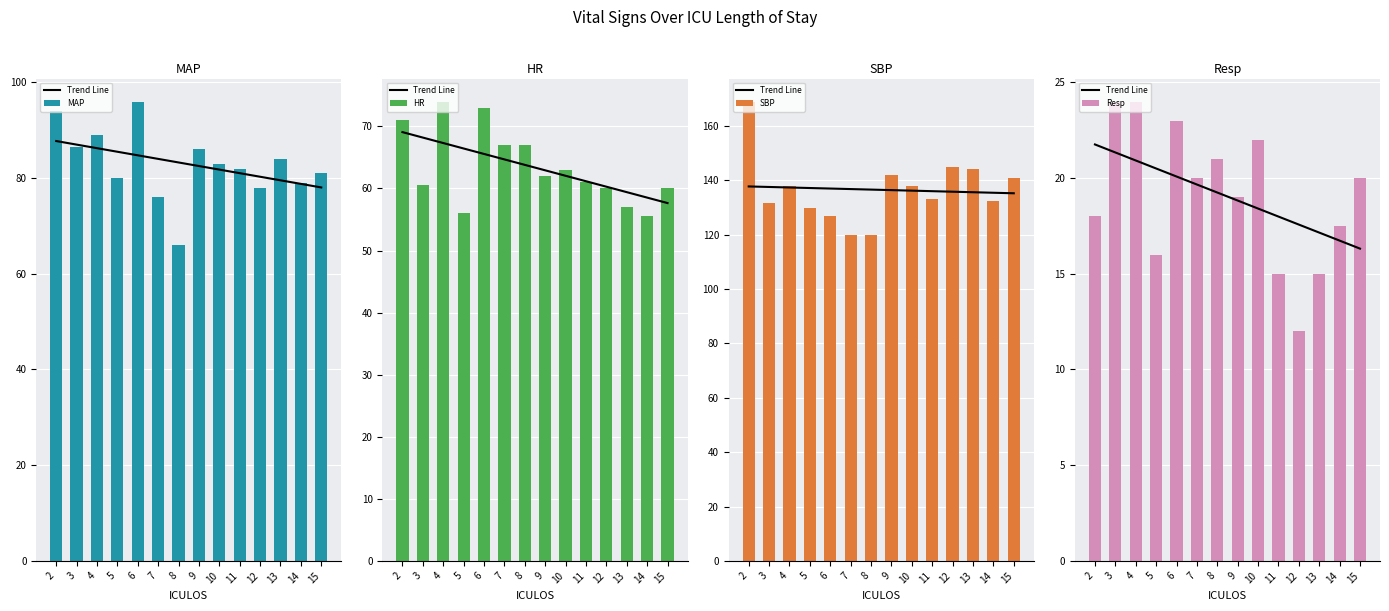

Where is SBP nearest to the value 144?

13